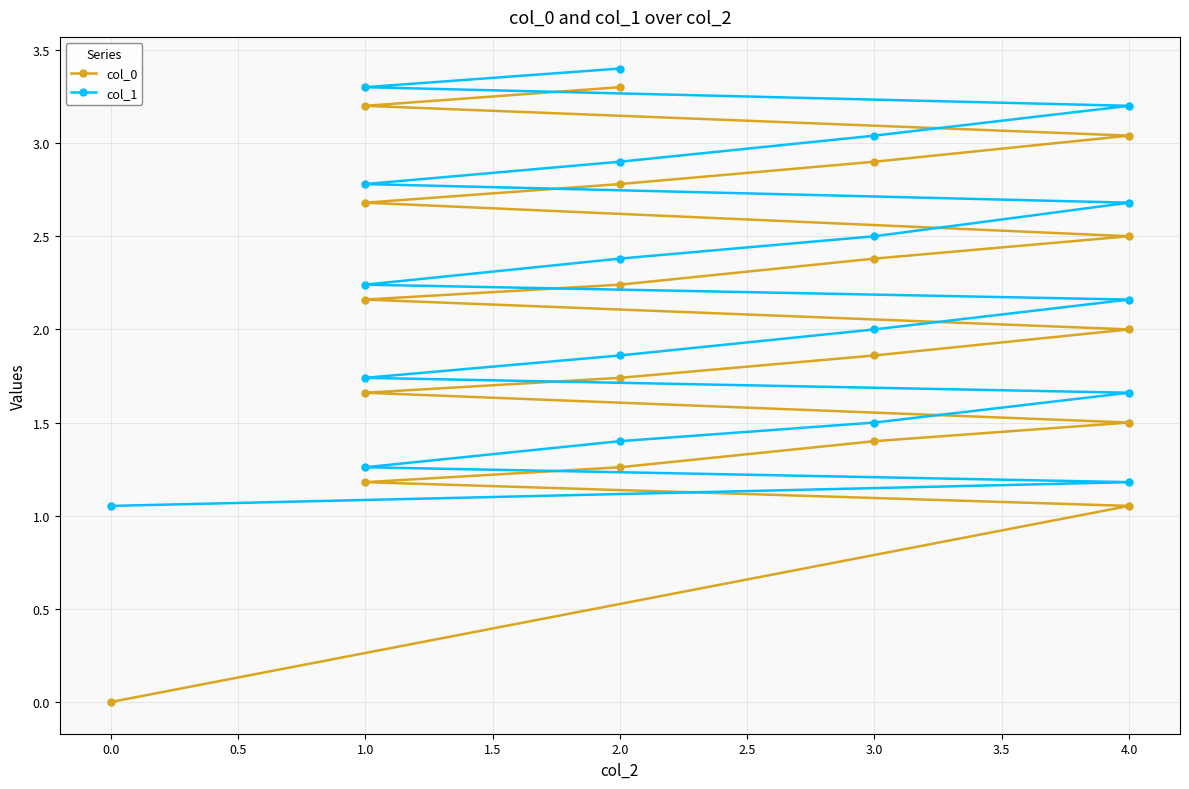

What is the spread (max minus min) of values at 1.0?

0.1